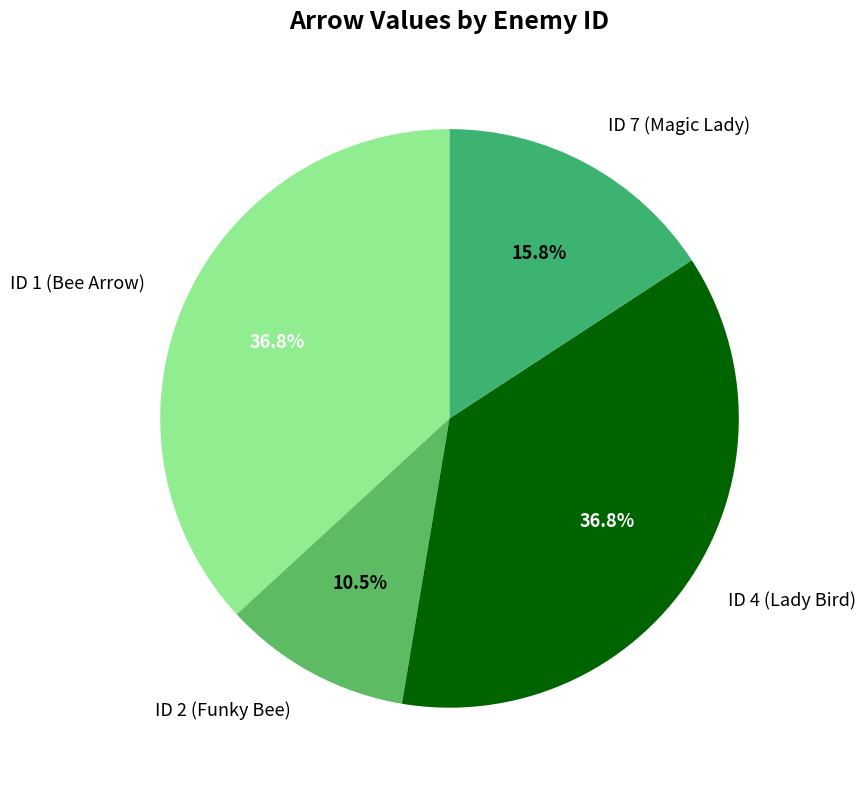

Which slice is the smallest?

ID 2 (Funky Bee)